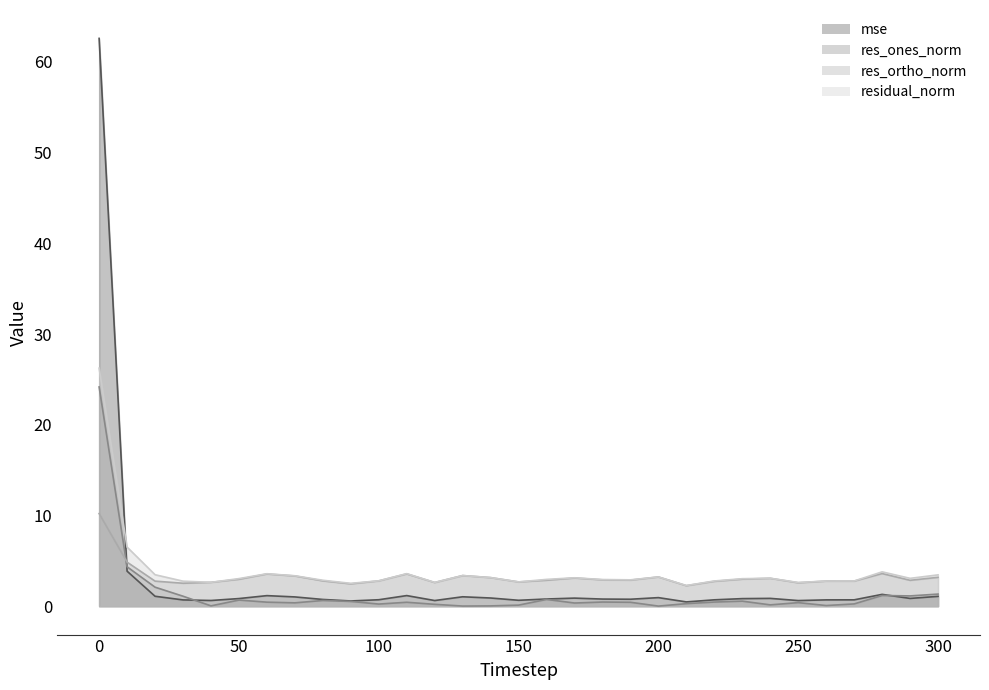

What is the difference between the maximum and minimum values in the residual_norm series?

24.0